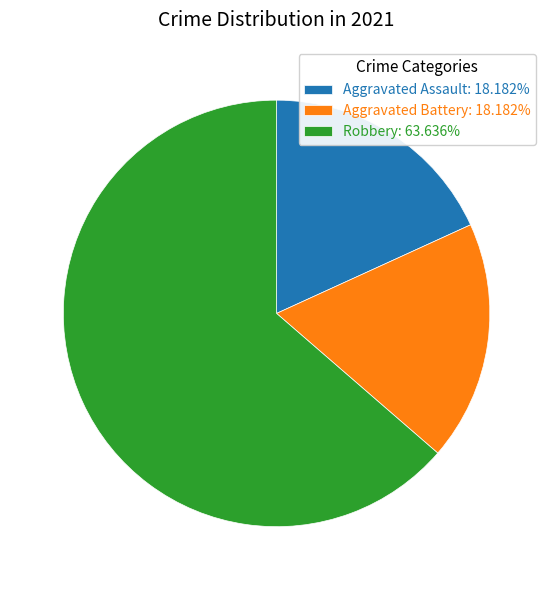

Is there a majority slice in this chart?

Yes